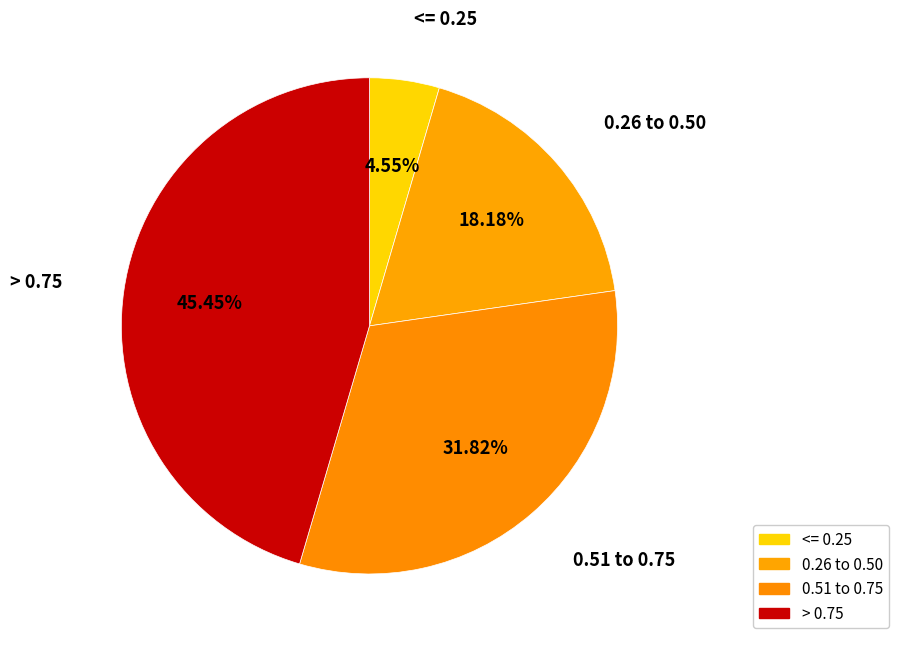

How many slices are in this pie chart?

4